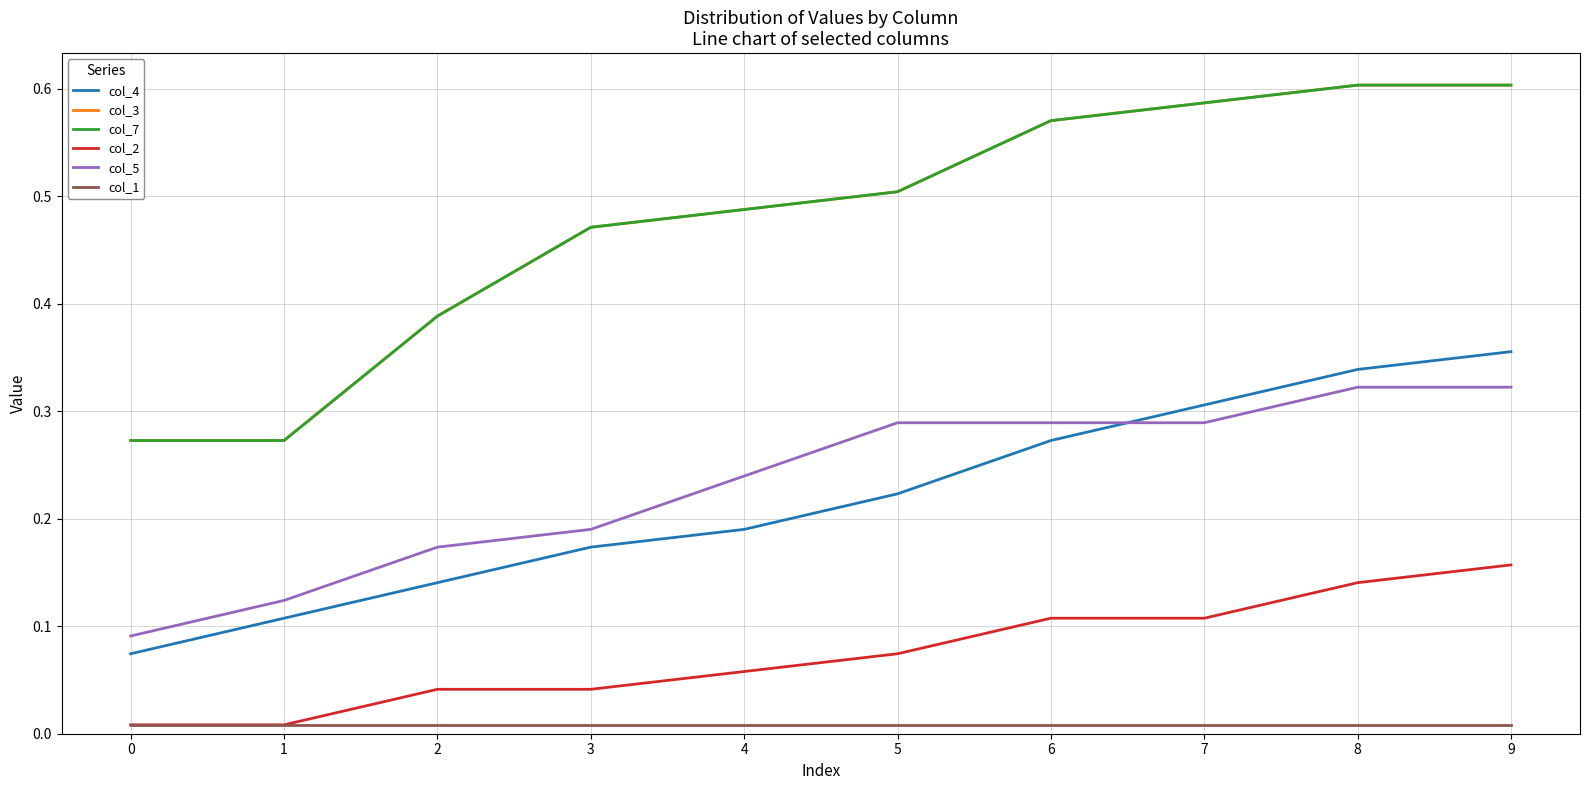

Between which two adjacent categories do col_4 and col_5 first intersect?

6 and 7